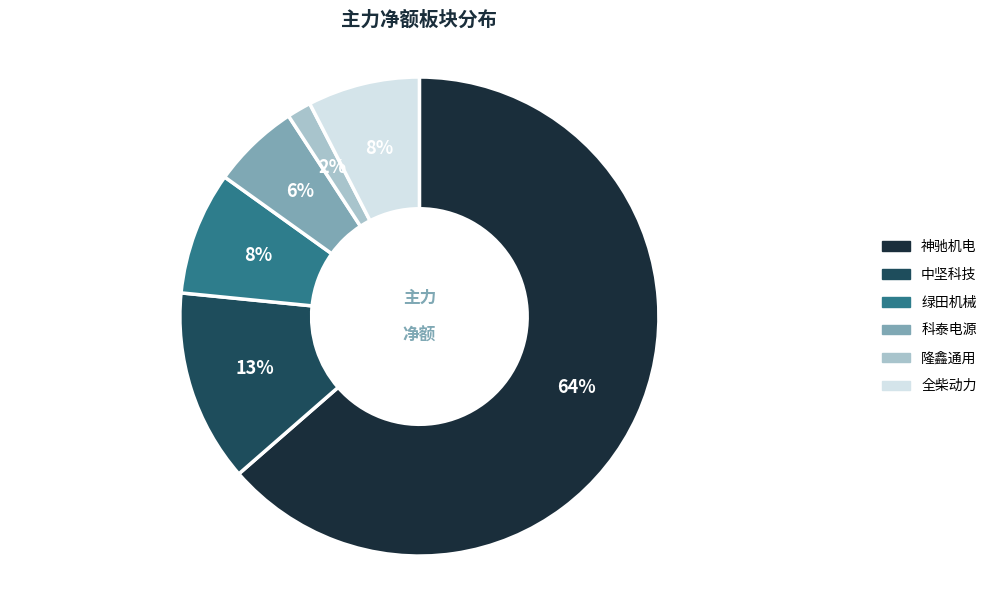

To the nearest percent, what percentage of the pie is 绿田机械?

8%